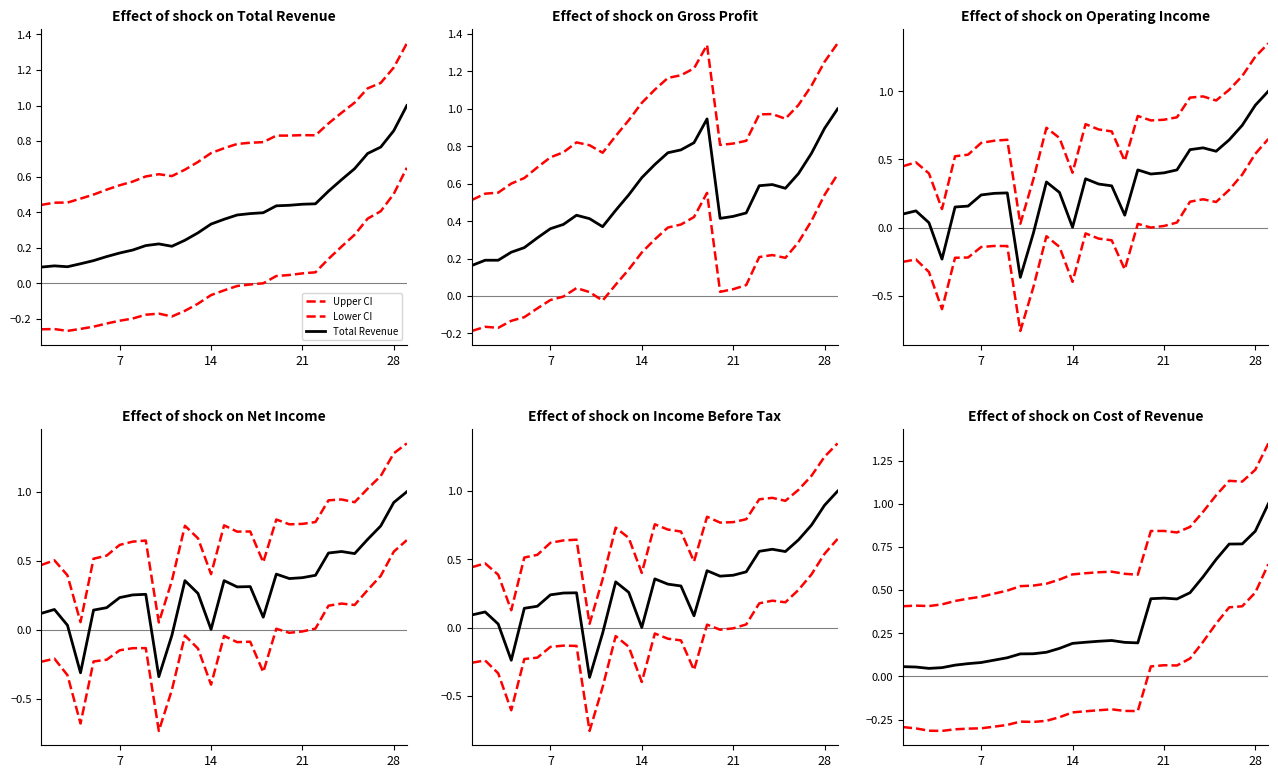

How many data points does each series have?

29